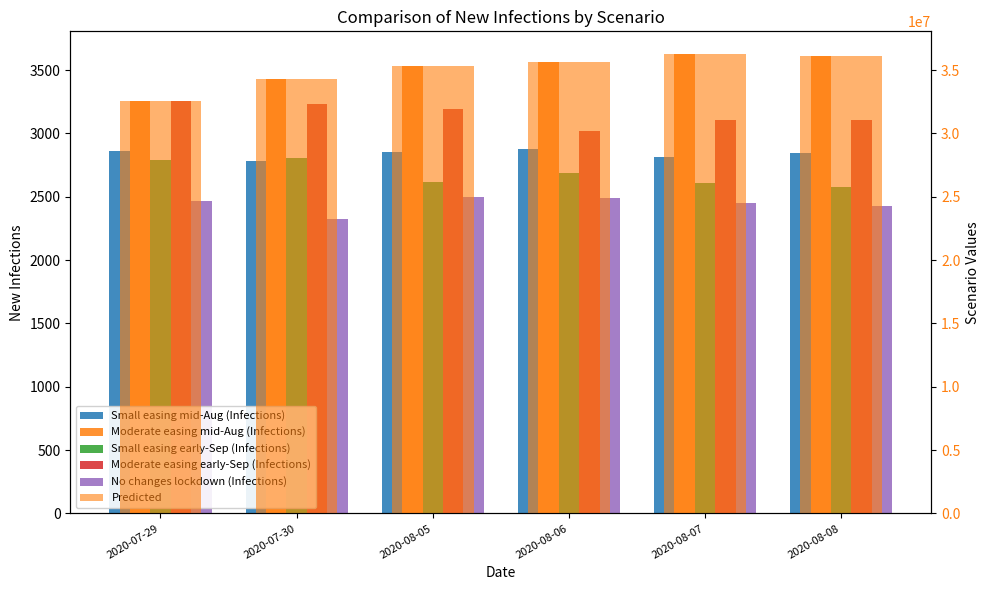

Reading left to right, what are all the values shown in this chart?

Small easing mid-Aug (Infections): 2863	2784	2857	2881	2816	2842
Moderate easing mid-Aug (Infections): 3259	3432	3532	3564	3625	3613
Small easing early-Sep (Infections): 2791	2810	2620	2688	2607	2575
Moderate easing early-Sep (Infections): 3255	3235	3197	3023	3103	3103
No changes lockdown (Infections): 2470	2328	2501	2491	2449	2430